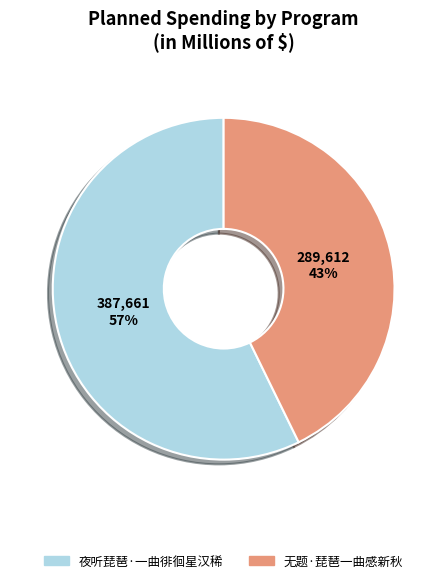

Which has a higher value, 夜听琵琶·一曲徘徊星汉稀 or 无题·琵琶一曲感新秋?

夜听琵琶·一曲徘徊星汉稀